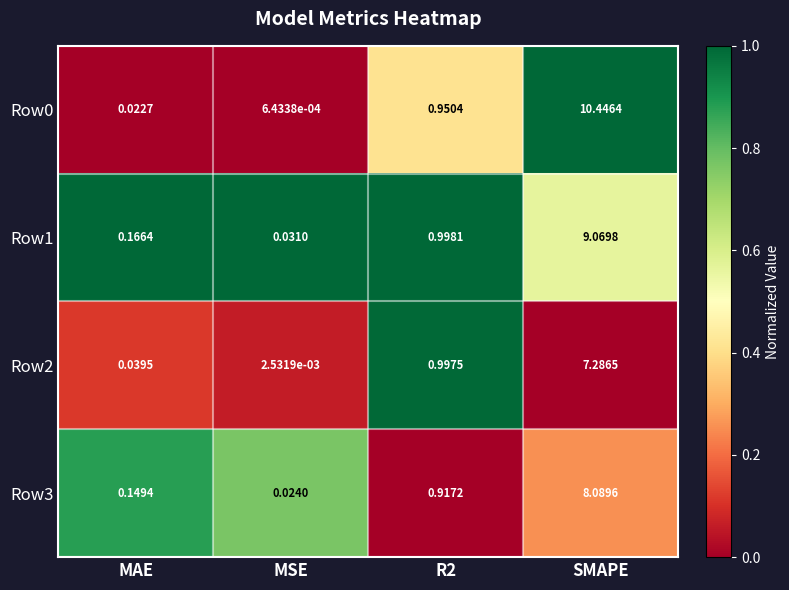

Is the value of Row0 at R2 greater than the value of Row3 at SMAPE?

No